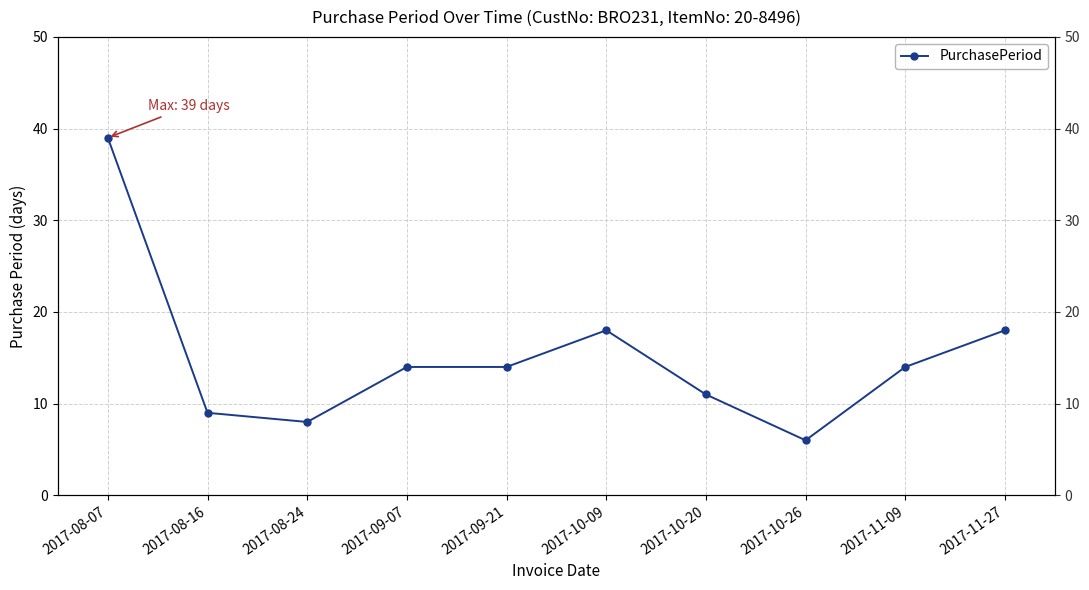

How many data points does each series have?

10